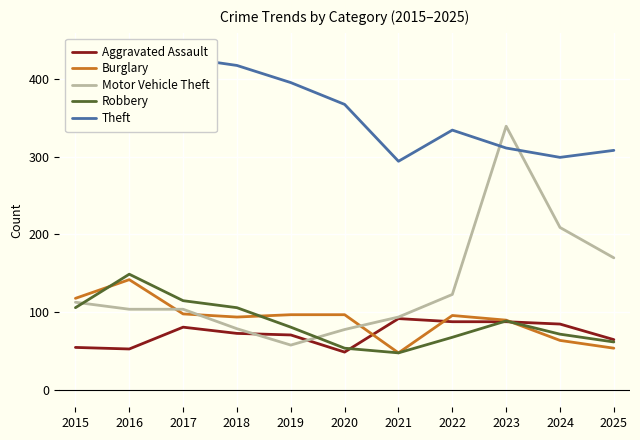

In Motor Vehicle Theft, how many points are lower than both neighbors (excluding endpoints)?

1